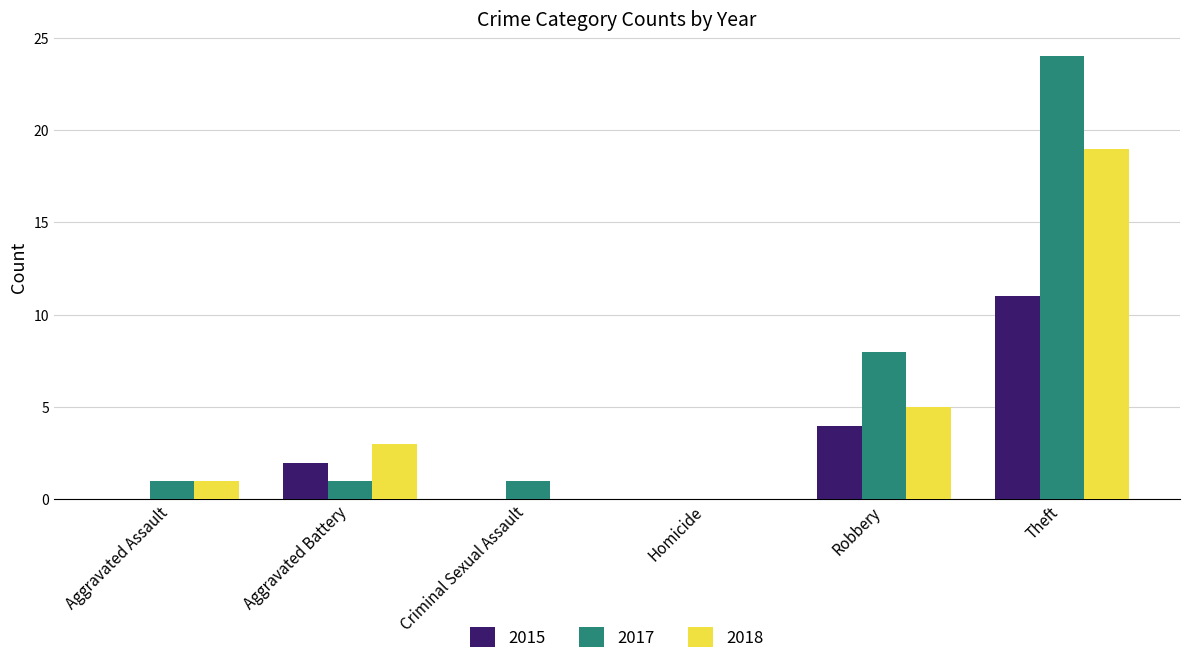

Reading left to right, extract all data points from this chart.

2015: 0	2	0	0	4	11
2017: 1	1	1	0	8	24
2018: 1	3	0	0	5	19